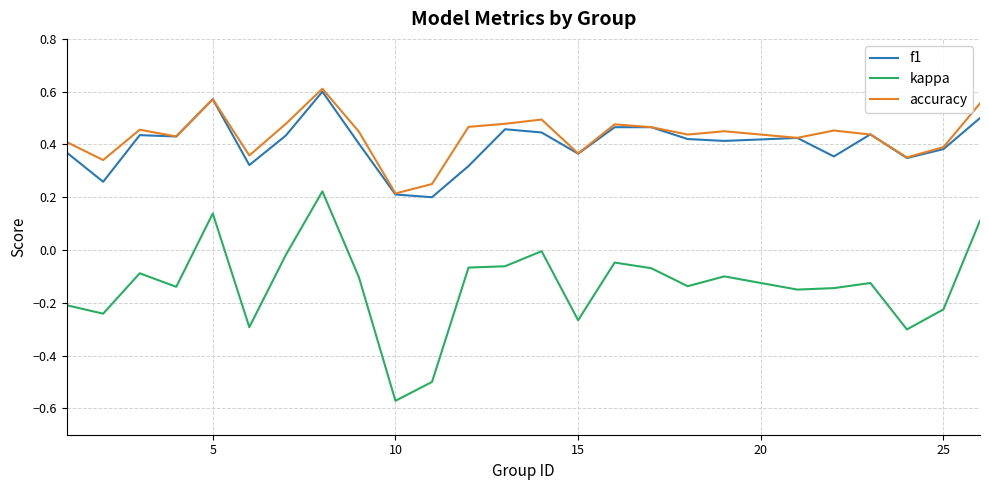

Which series has the largest range (max minus min)?

kappa